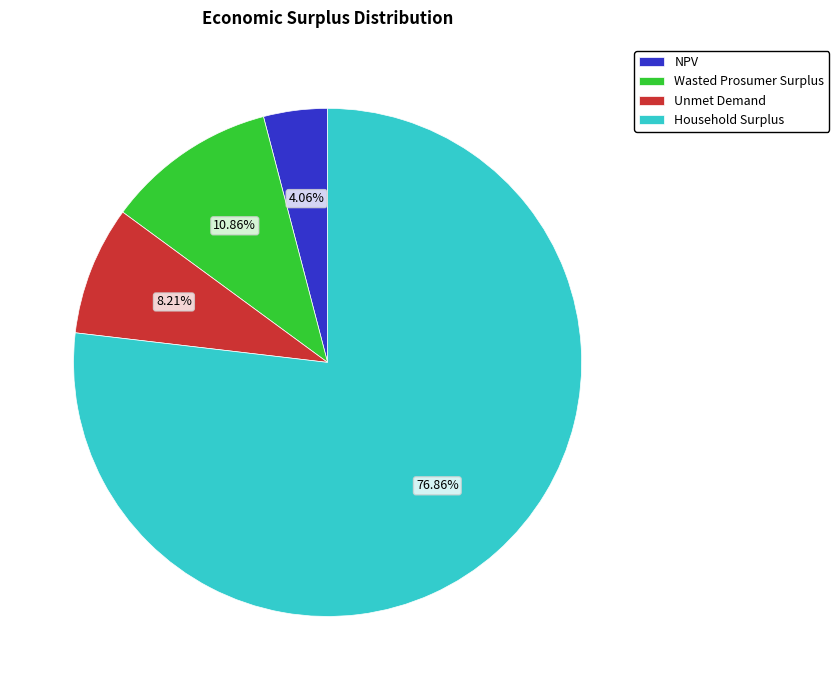

What is the smallest slice in the pie chart?

NPV